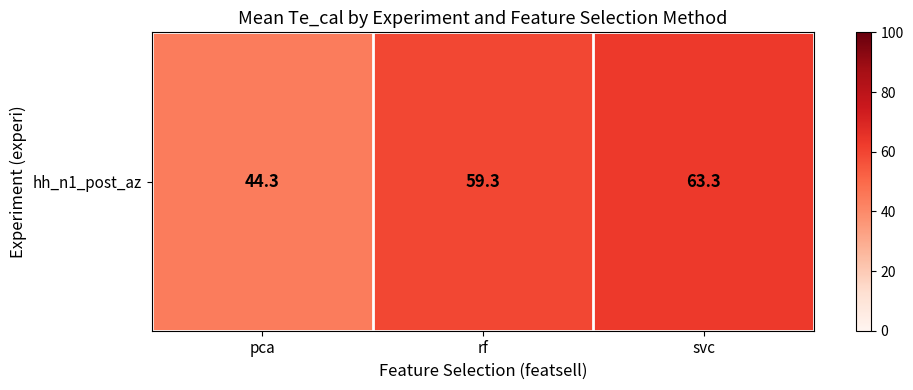

What is the sum of all values?

166.8